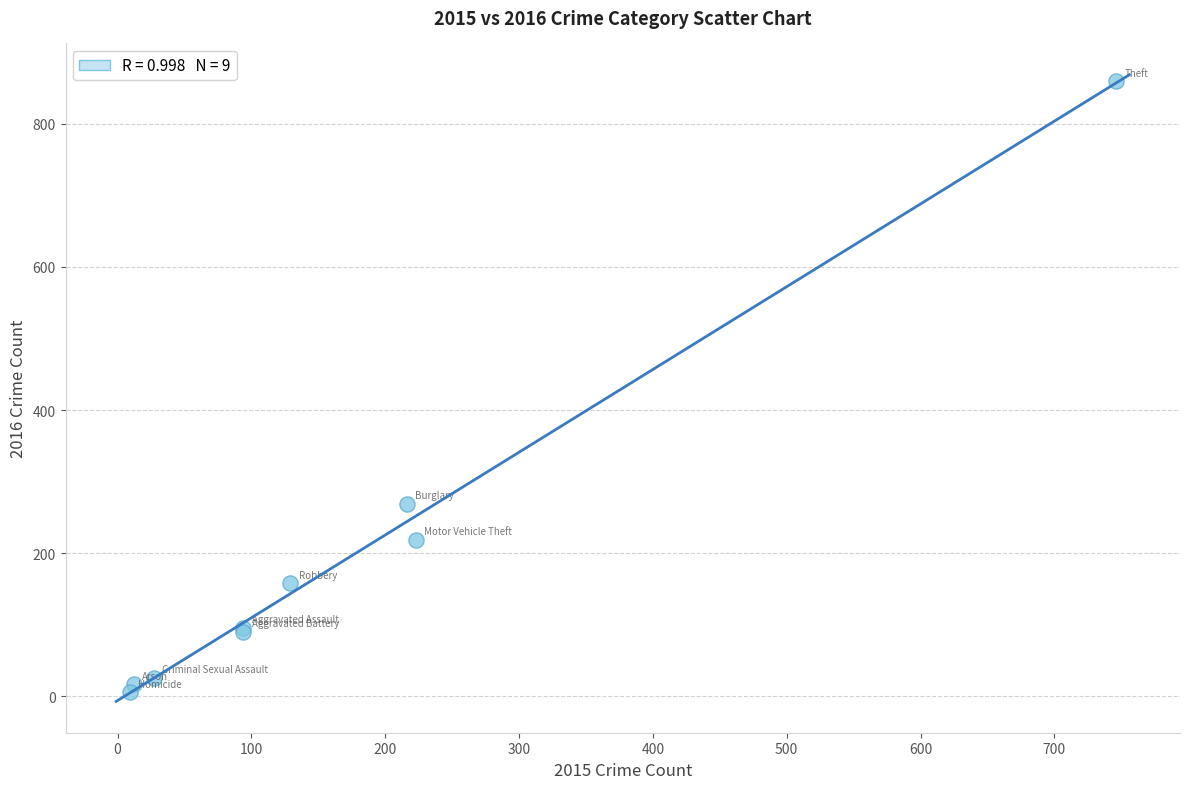

What Y value in the scatter plot is closest to 432?

269